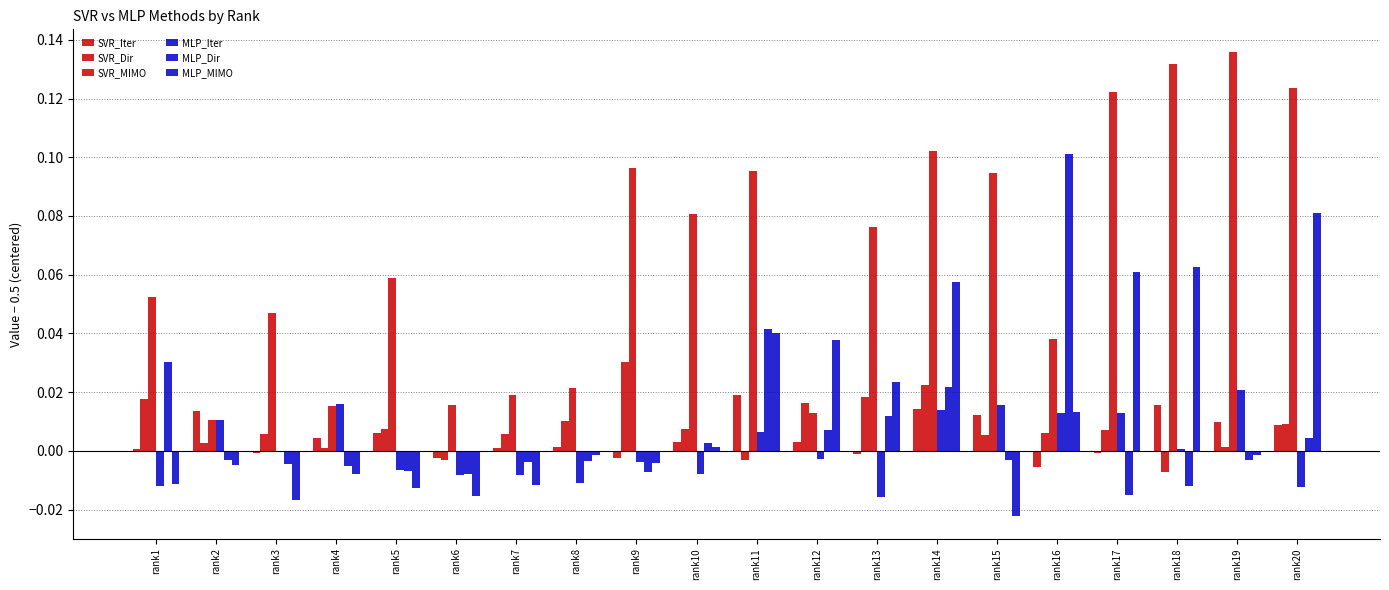

What is the sum of all MLP_MIMO values?

0.3